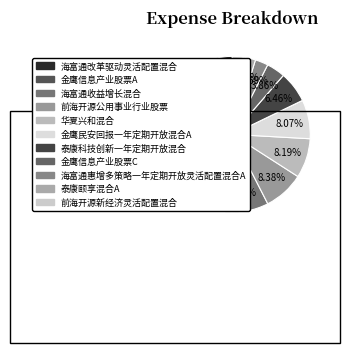

To the nearest percent, what percentage of the pie is 海富通改革驱动灵活配置混合?

31%